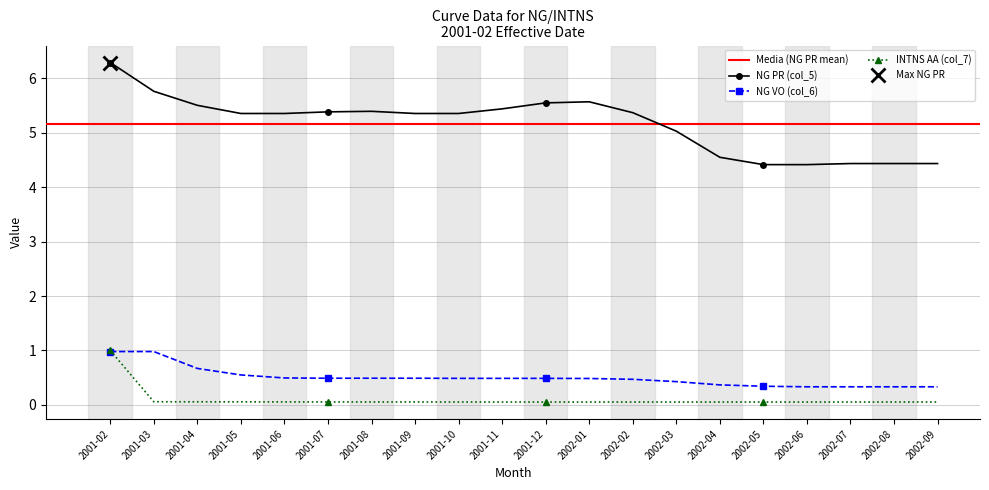

How many lines are shown in the chart?

3